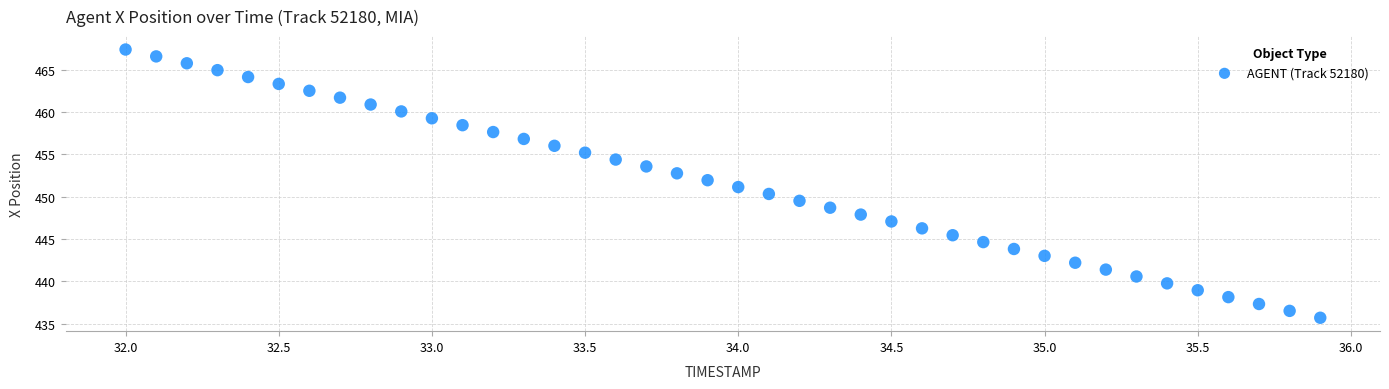

What is the range of Y values (max minus min)?

31.7